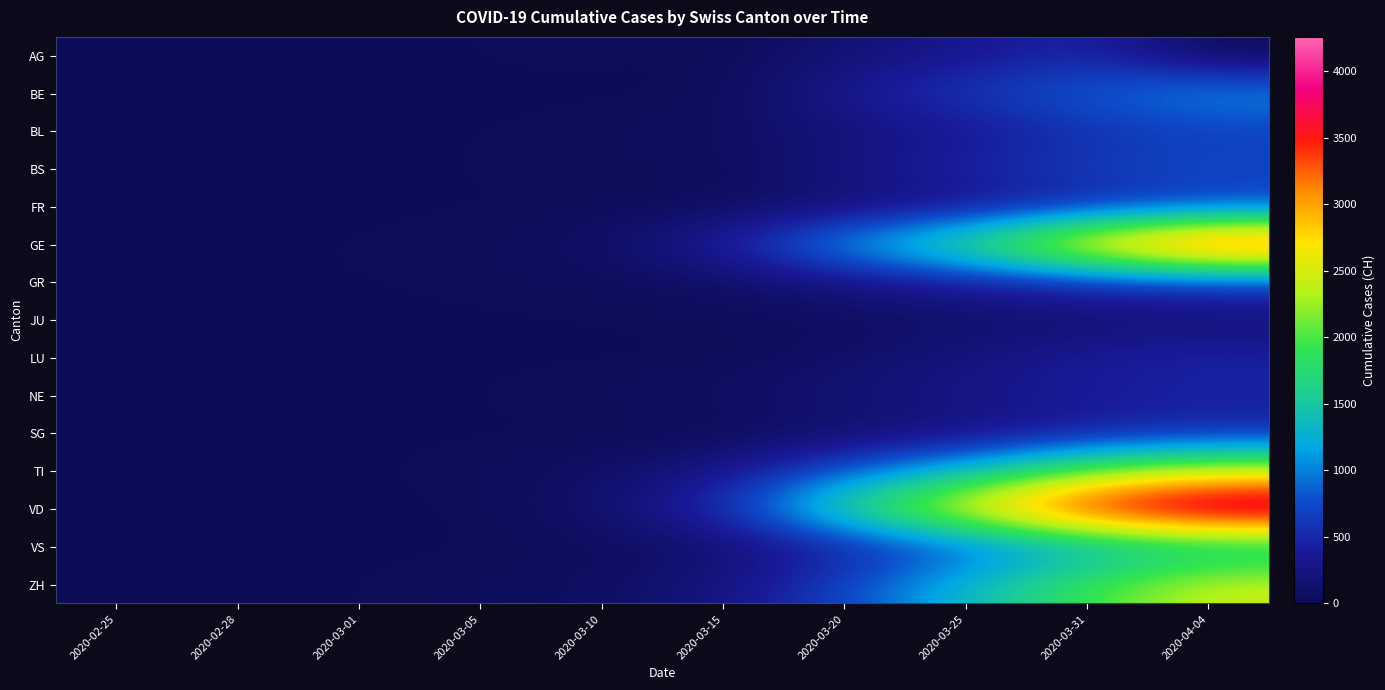

Reading right to left, transcribe all the data shown in this chart.

AG: 2020-04-04=0	2020-03-31=499	2020-03-25=319	2020-03-20=168	2020-03-15=0	2020-03-10=17	2020-03-05=9	2020-03-01=0	2020-02-28=1	2020-02-25=0
BE: 2020-04-04=1106	2020-03-31=856	2020-03-25=624	2020-03-20=377	2020-03-15=0	2020-03-10=0	2020-03-05=0	2020-03-01=2	2020-02-28=1	2020-02-25=0
BL: 2020-04-04=656	2020-03-31=561	2020-03-25=341	2020-03-20=184	2020-03-15=54	2020-03-10=22	2020-03-05=6	2020-03-01=2	2020-02-28=1	2020-02-25=0
BS: 2020-04-04=767	2020-03-31=653	2020-03-25=462	2020-03-20=270	2020-03-15=0	2020-03-10=33	2020-03-05=8	2020-03-01=1	2020-02-28=1	2020-02-25=0
FR: 2020-04-04=638	2020-03-31=491	2020-03-25=293	2020-03-20=145	2020-03-15=40	2020-03-10=0	2020-03-05=6	2020-03-01=1	2020-02-28=0	2020-02-25=0
GE: 2020-04-04=3807	2020-03-31=2998	2020-03-25=1865	2020-03-20=1209	2020-03-15=434	2020-03-10=80	2020-03-05=20	2020-03-01=10	2020-02-28=5	2020-02-25=0
GR: 2020-04-04=657	2020-03-31=547	2020-03-25=393	2020-03-20=226	2020-03-15=71	2020-03-10=22	2020-03-05=14	2020-03-01=6	2020-02-28=6	2020-02-25=0
JU: 2020-04-04=154	2020-03-31=140	2020-03-25=92	2020-03-20=44	2020-03-15=19	2020-03-10=7	2020-03-05=4	2020-03-01=1	2020-02-28=1	2020-02-25=0
LU: 2020-04-04=469	2020-03-31=375	2020-03-25=228	2020-03-20=92	2020-03-15=0	2020-03-10=0	2020-03-05=0	2020-03-01=0	2020-02-28=0	2020-02-25=0
NE: 2020-04-04=452	2020-03-31=402	2020-03-25=280	2020-03-20=189	2020-03-15=74	2020-03-10=31	2020-03-05=9	2020-03-01=1	2020-02-28=0	2020-02-25=0
SG: 2020-04-04=504	2020-03-31=394	2020-03-25=228	2020-03-20=98	2020-03-15=0	2020-03-10=0	2020-03-05=0	2020-03-01=0	2020-02-28=0	2020-02-25=0
TI: 2020-04-04=2442	2020-03-31=2091	2020-03-25=1354	2020-03-20=849	2020-03-15=293	2020-03-10=75	2020-03-05=25	2020-03-01=2	2020-02-28=1	2020-02-25=0
VD: 2020-04-04=4257	2020-03-31=3764	2020-03-25=2738	2020-03-20=1754	2020-03-15=566	2020-03-10=130	2020-03-05=0	2020-03-01=0	2020-02-28=0	2020-02-25=0
VS: 2020-04-04=1418	2020-03-31=1211	2020-03-25=793	2020-03-20=436	2020-03-15=115	2020-03-10=22	2020-03-05=5	2020-03-01=2	2020-02-28=1	2020-02-25=0
ZH: 2020-04-04=2451	2020-03-31=1937	2020-03-25=1358	2020-03-20=711	2020-03-15=250	2020-03-10=62	2020-03-05=23	2020-03-01=7	2020-02-28=2	2020-02-25=0